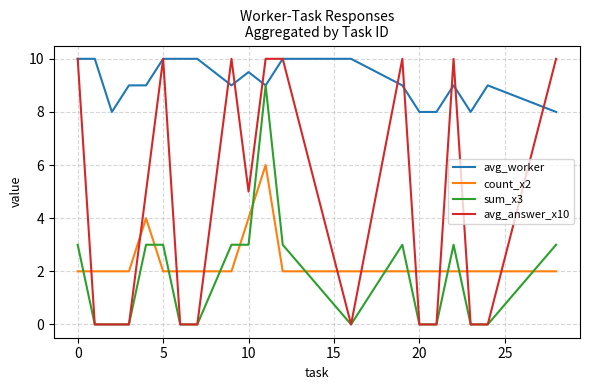

Does the chart display data point markers on the line(s)?

No